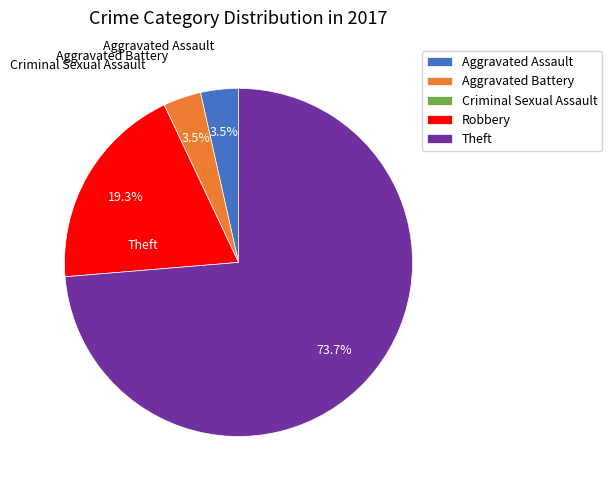

To the nearest percent, what is the difference between the largest and smallest slice percentages?

74%